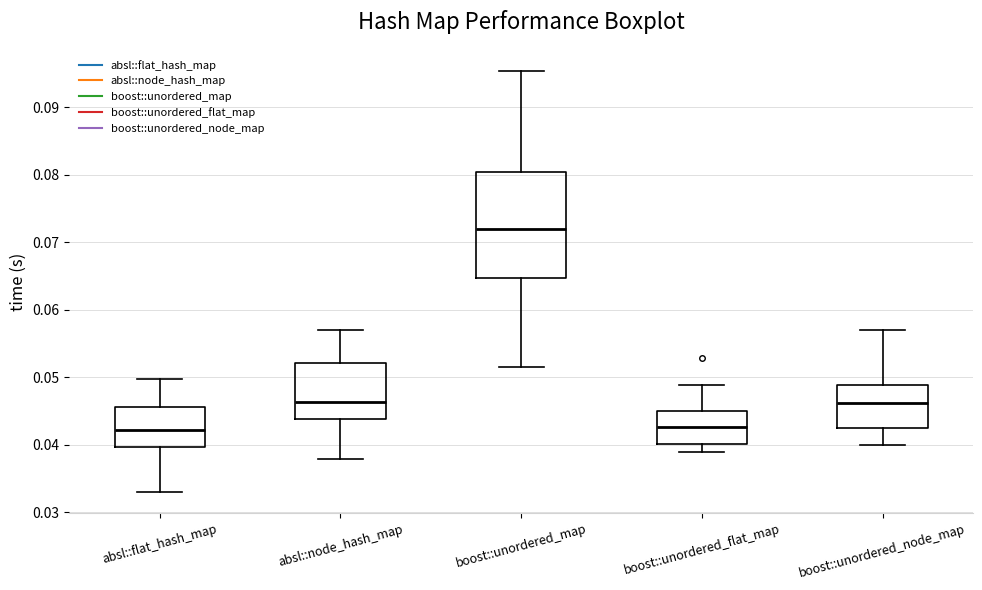

Which box has the highest median line?

boost::unordered_map